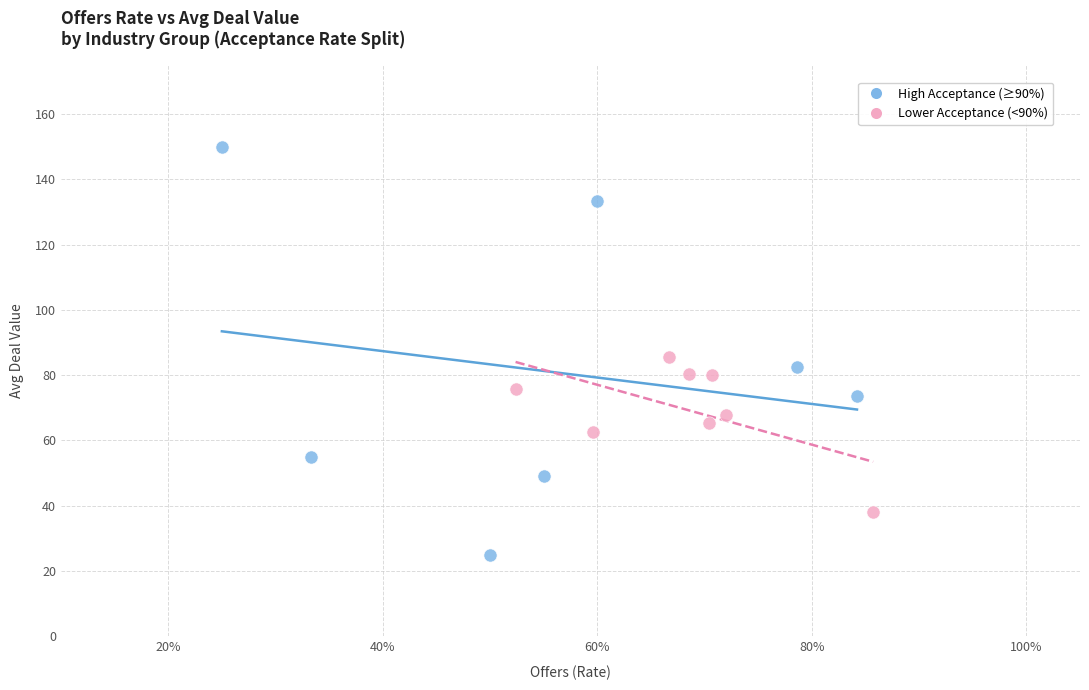

Which series has the largest Y range (max minus min)?

High Acceptance (≥90%)